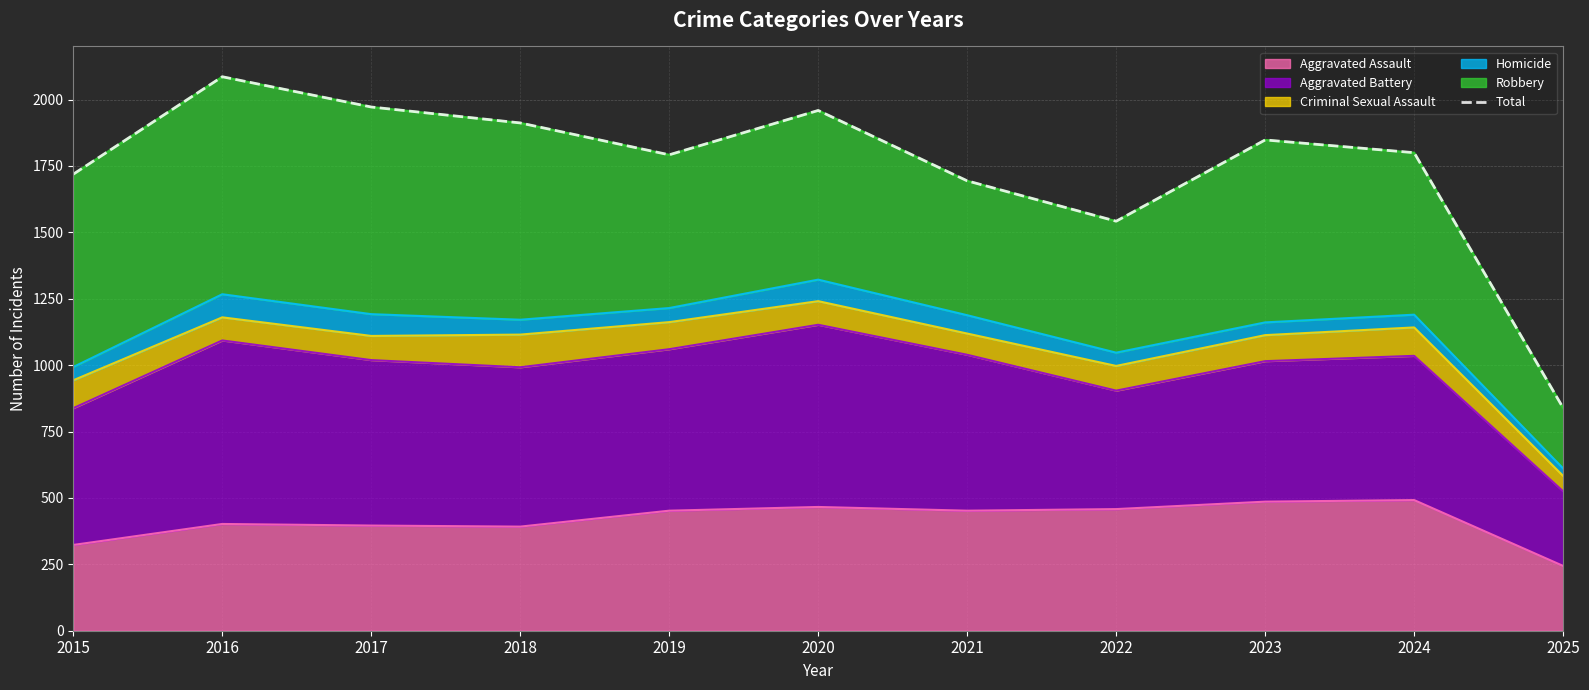

What is the greatest value displayed?

2086